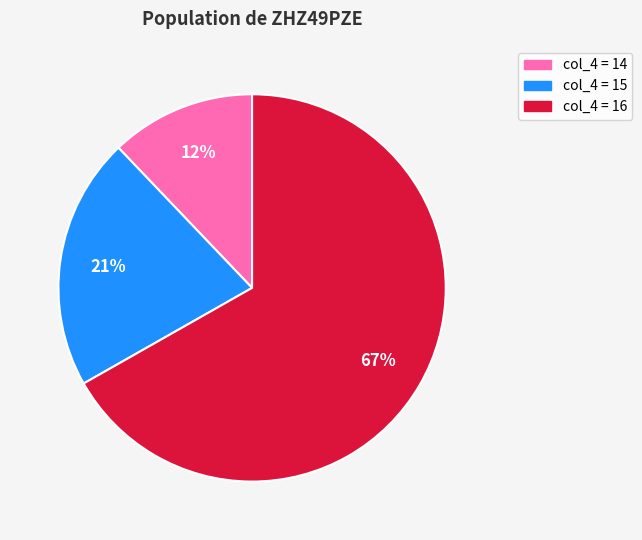

How many segments does this pie chart have?

3